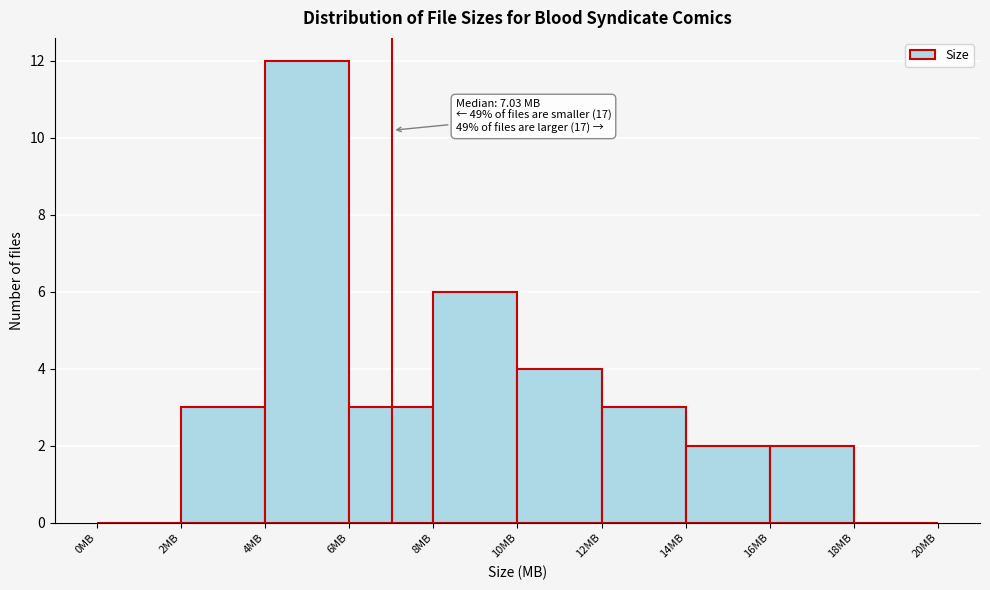

Over which range of the x-axis is the bar tallest?

4 to 6